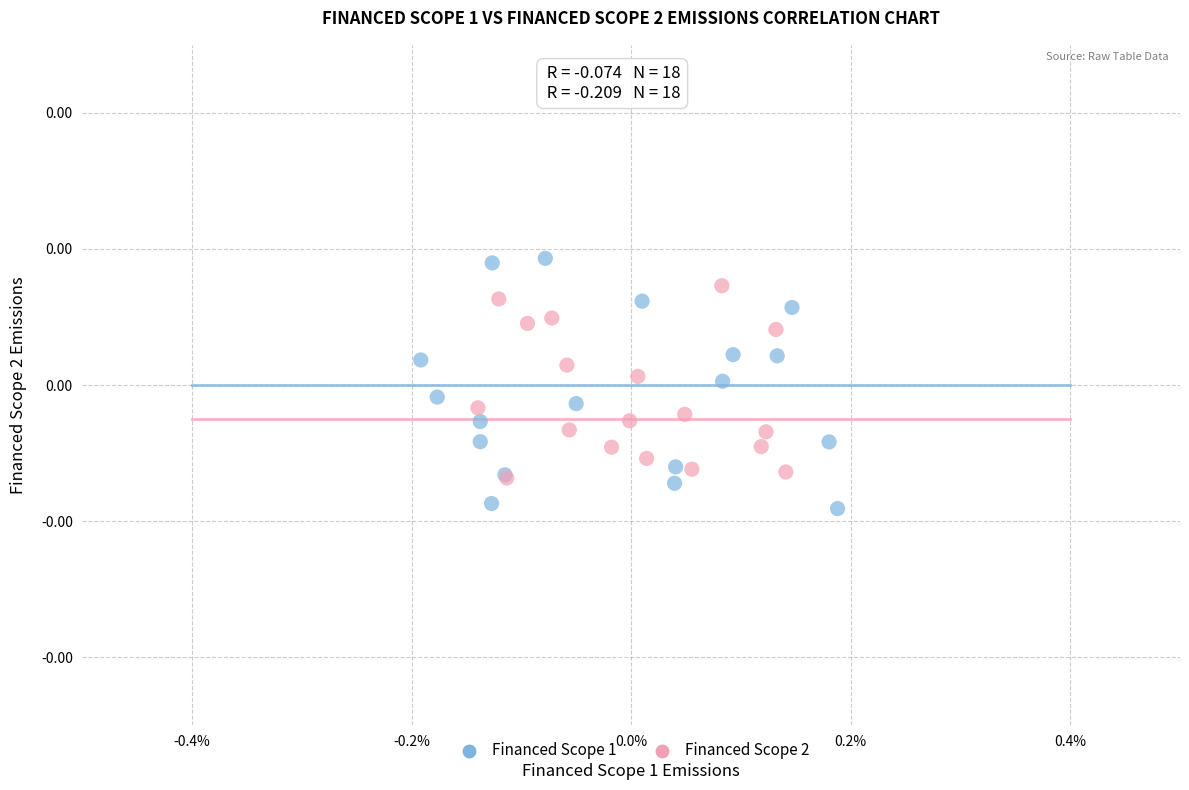

Which series reaches the maximum Y coordinate?

Financed Scope 1